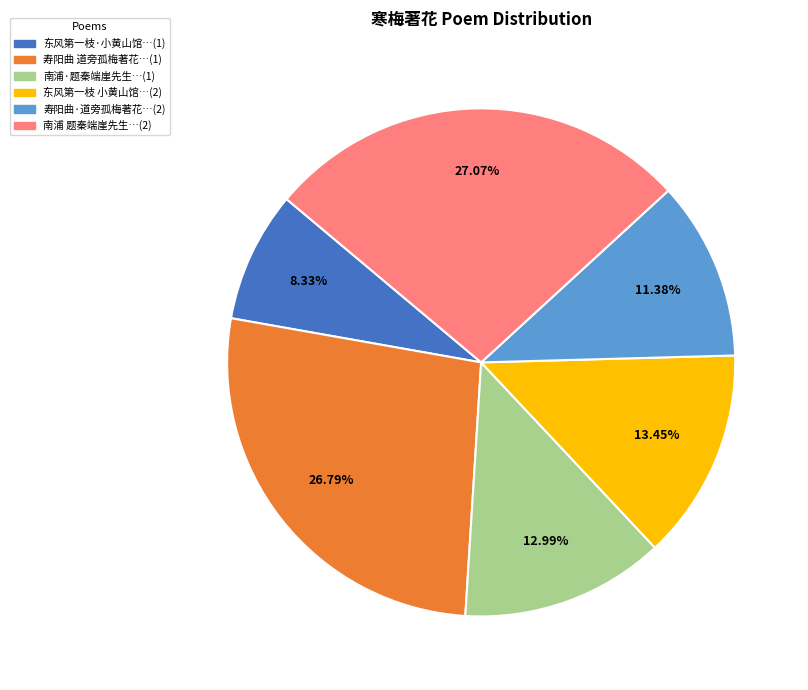

Count the number of slices in the pie.

6